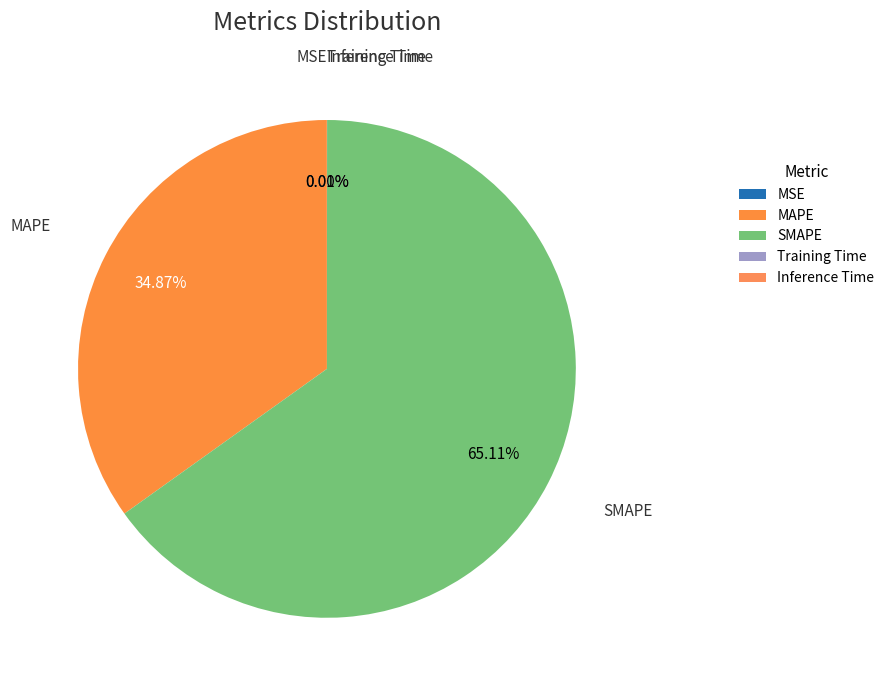

Which category has the biggest portion of the pie?

SMAPE